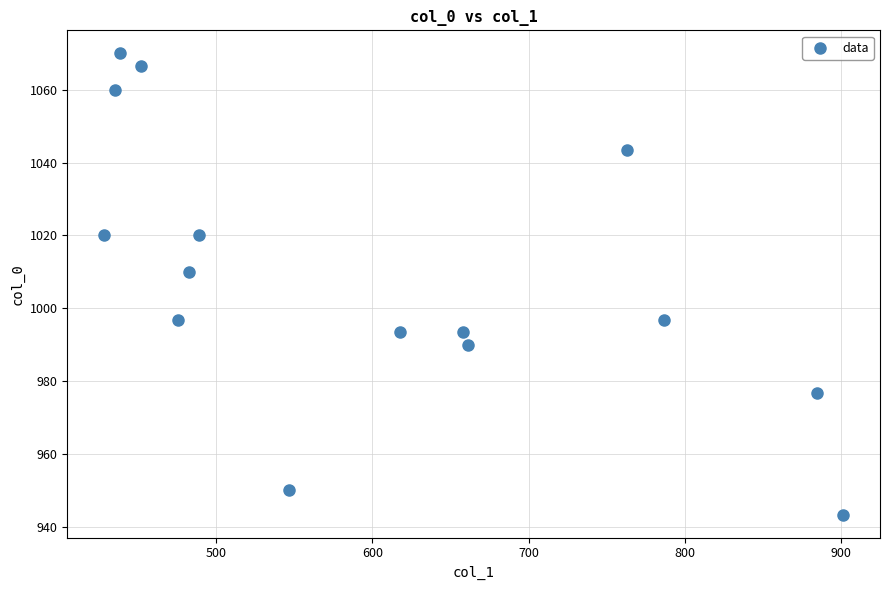

What is the range of X values (max minus min)?

472.5